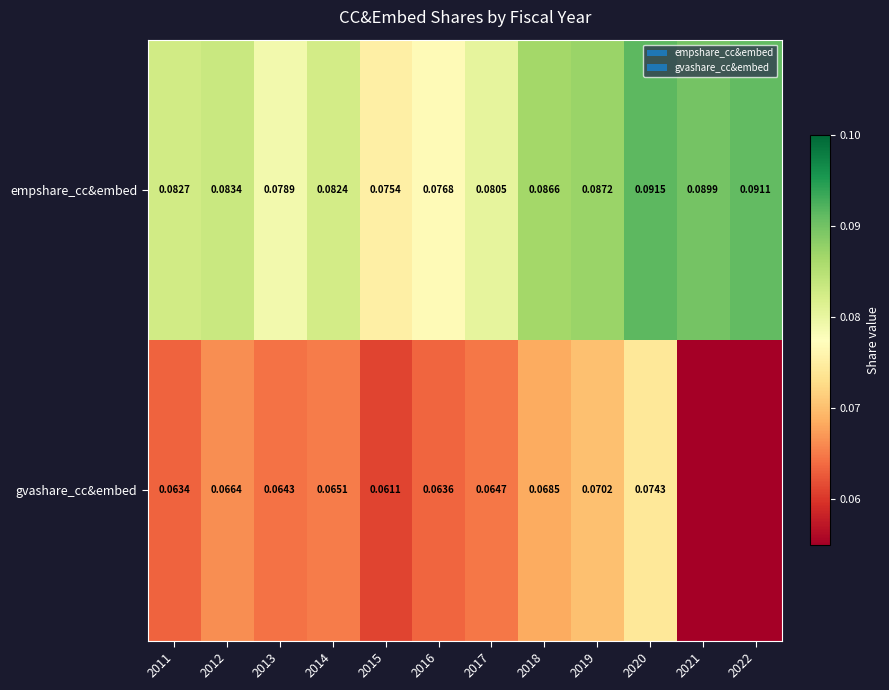

Count the number of data series in this chart.

2